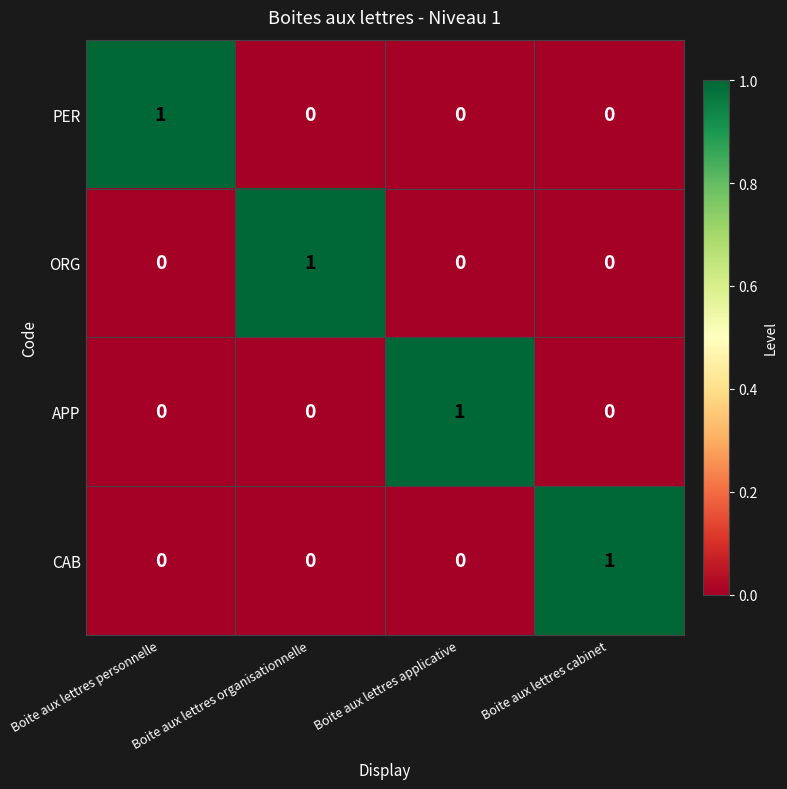

At how many categories does at least one series exceed 0?

4